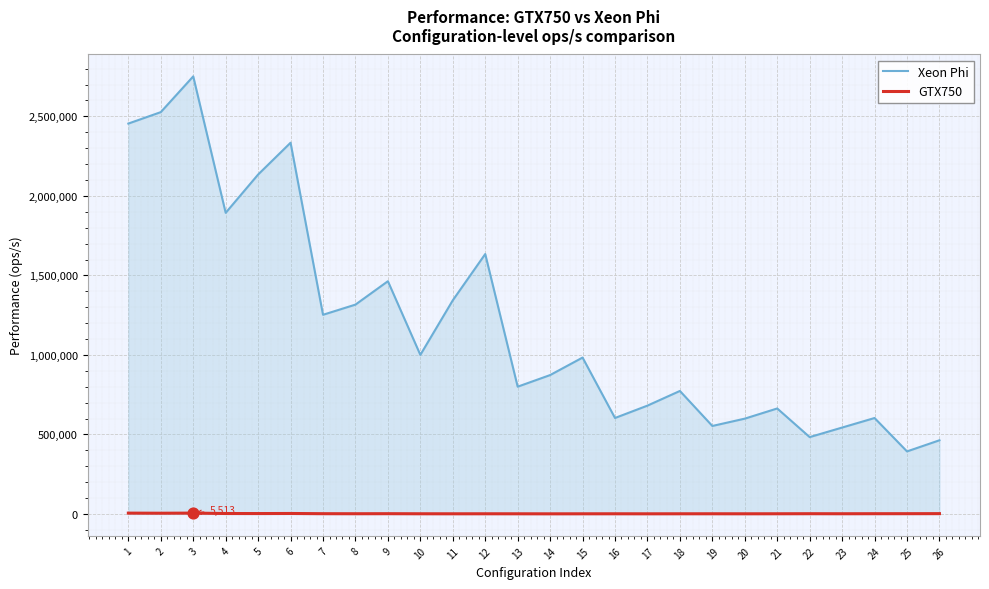

Is the value of GTX750 at 4 greater than the value of Xeon Phi at 19?

No